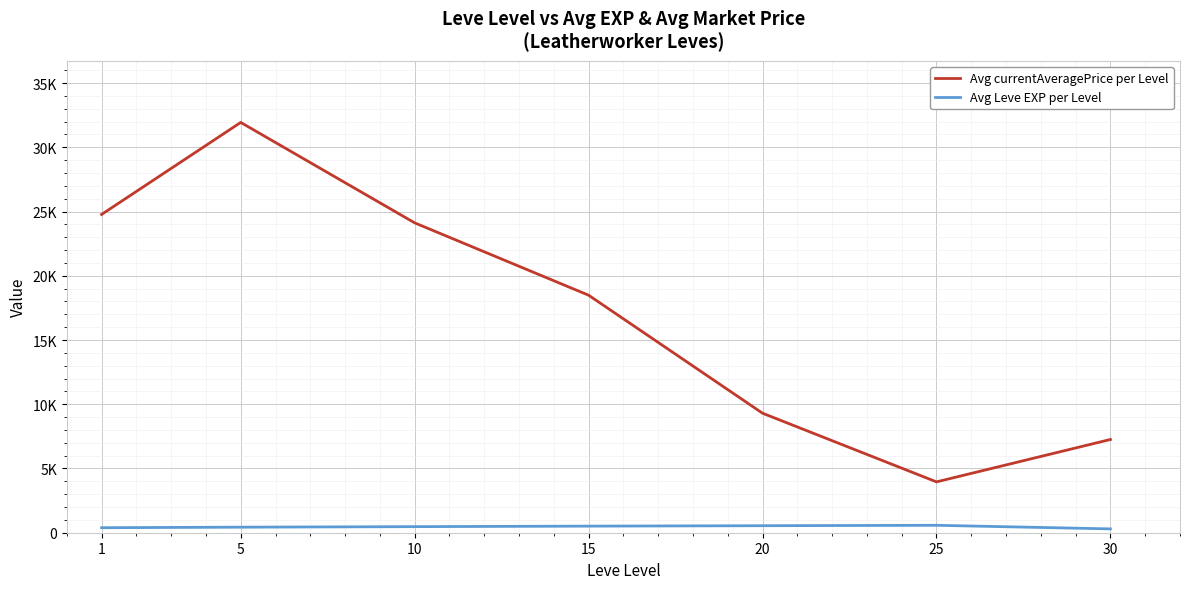

What are all the series names shown in the legend?

Avg currentAveragePrice per Level, Avg Leve EXP per Level